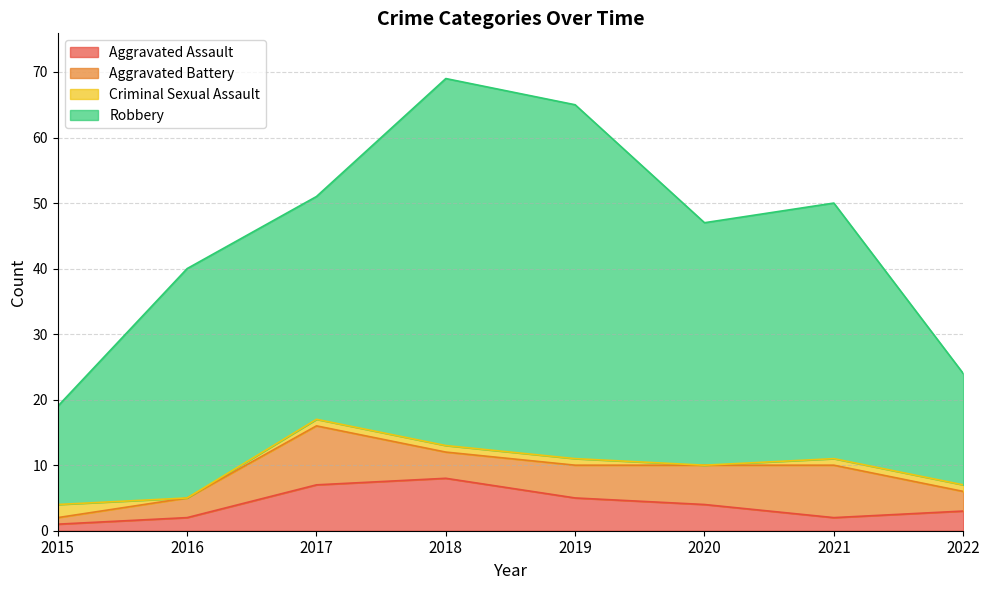

Is it true that Aggravated Battery equals 1 at 2016?

False